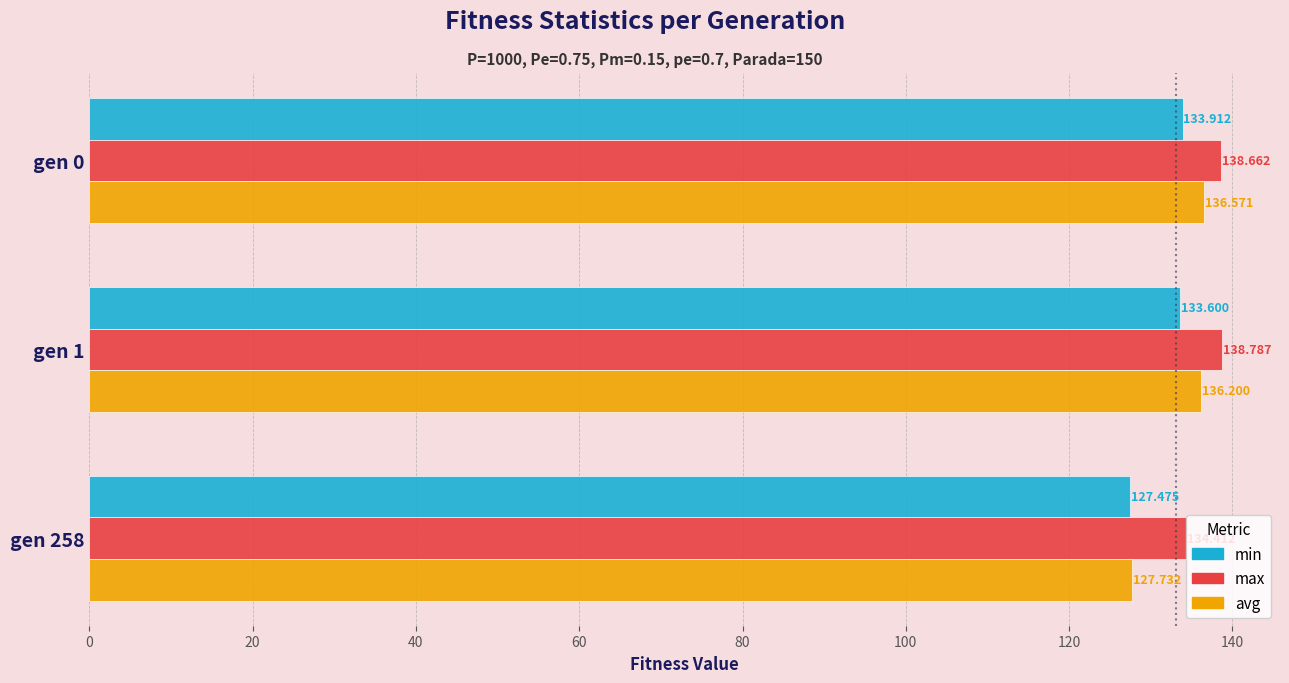

Which series has the largest total across all categories?

max